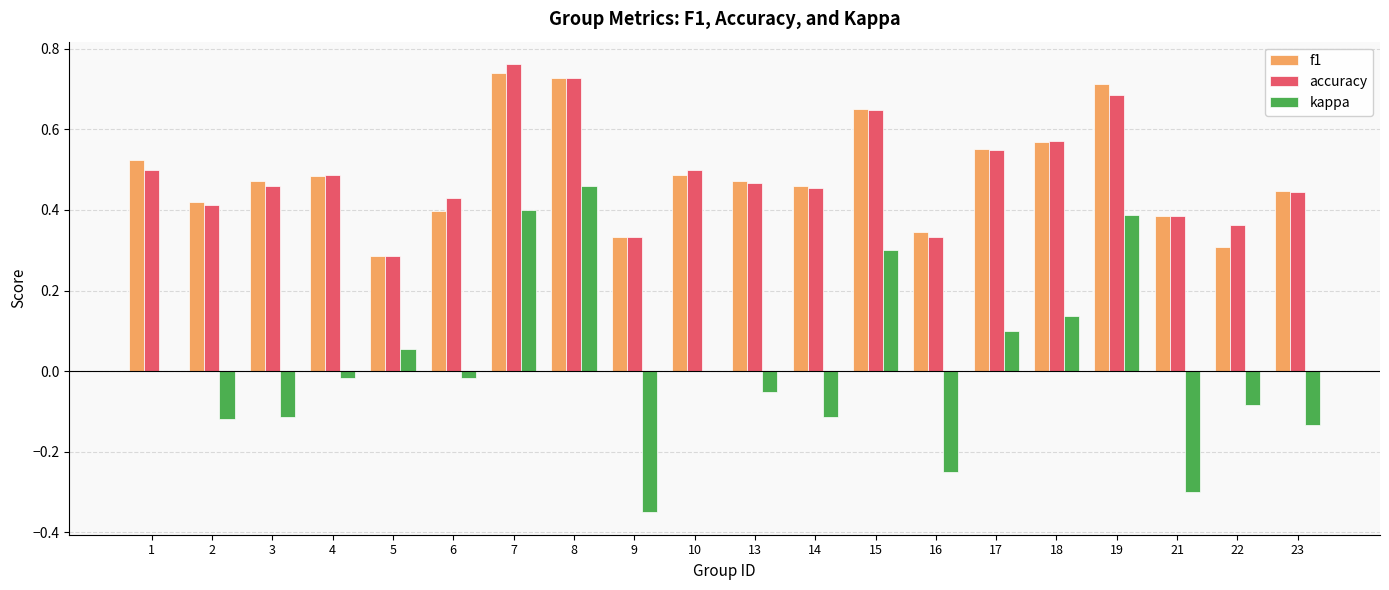

The value of accuracy at 14 is 0.5. True or false?

True